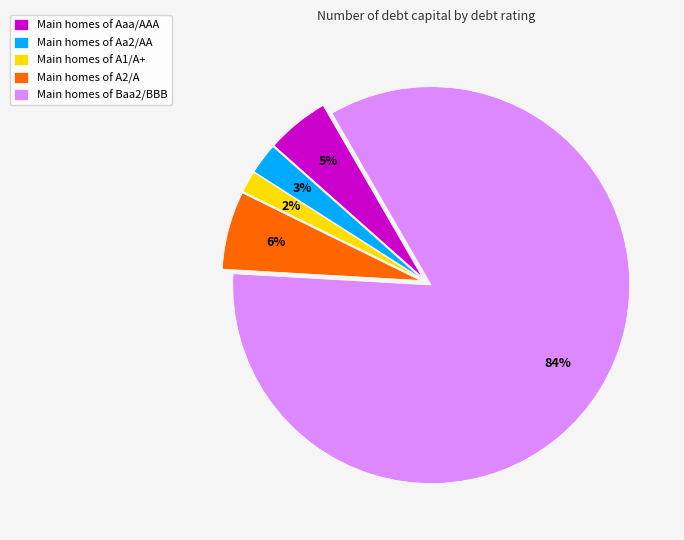

Do Main homes of Aa2/AA and Main homes of A2/A together represent more than half of the pie?

No